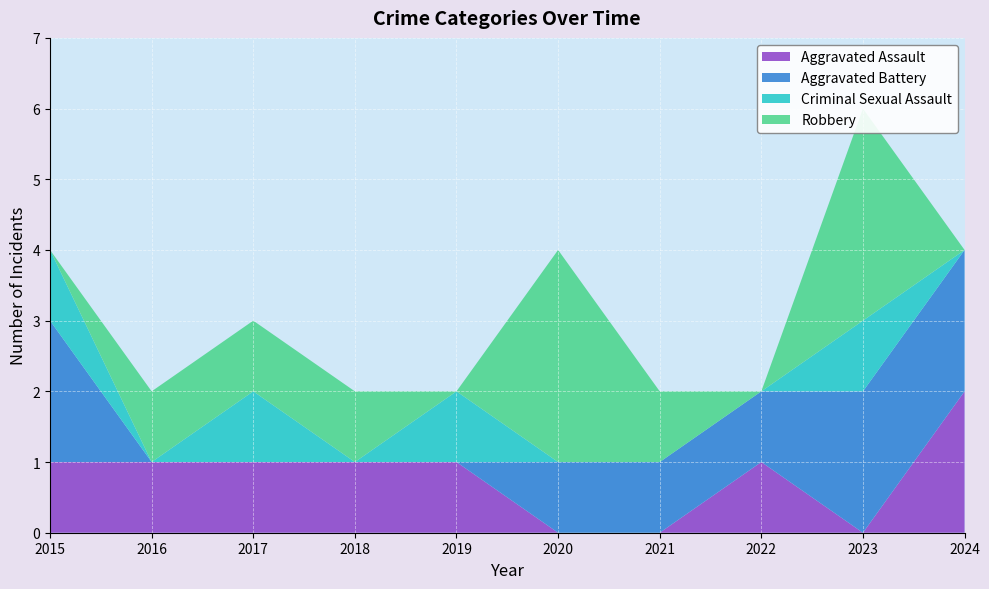

Reading left to right, extract all data points from this chart.

Aggravated Assault: 1	1	1	1	1	0	0	1	0	2
Aggravated Battery: 2	0	0	0	0	1	1	1	2	2
Criminal Sexual Assault: 1	0	1	0	1	0	0	0	1	0
Robbery: 0	1	1	1	0	3	1	0	3	0